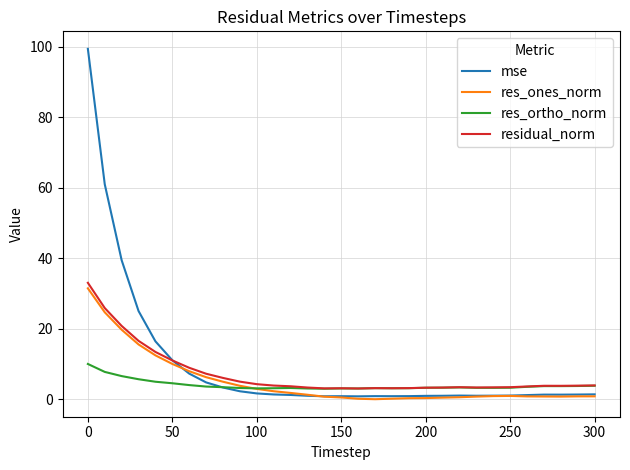

What is the highest value of the res_ones_norm series?

31.5